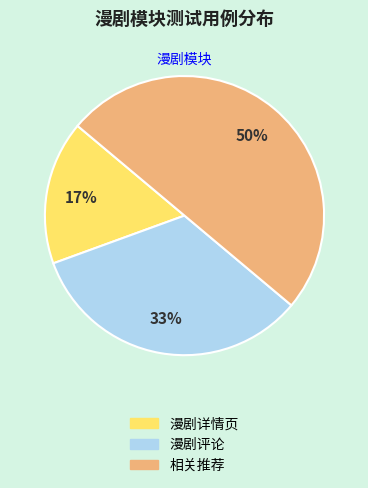

Which has a higher value, 漫剧评论 or 相关推荐?

相关推荐